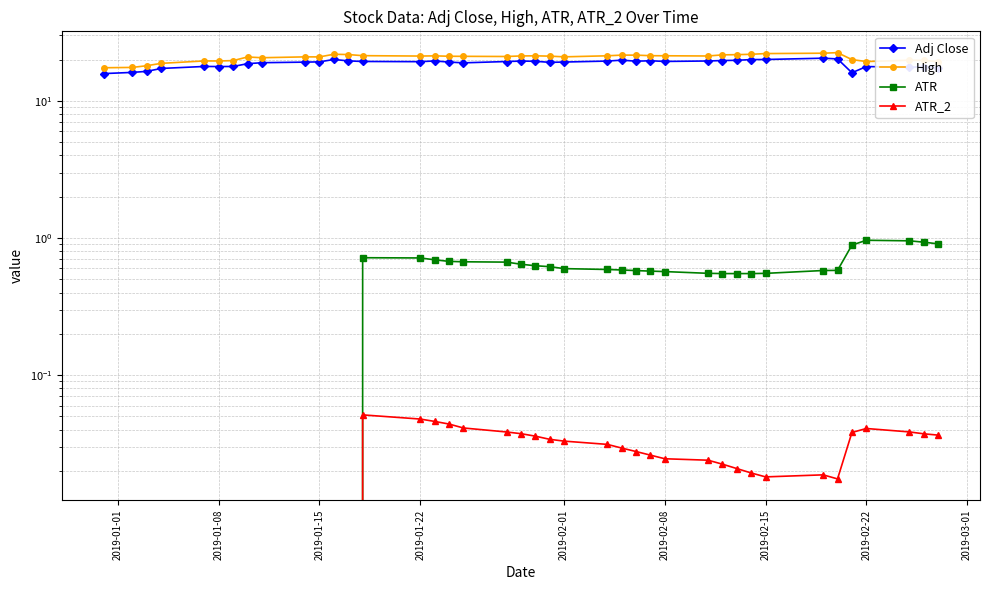

True or false: Adj Close and ATR_2 cross at least once.

False